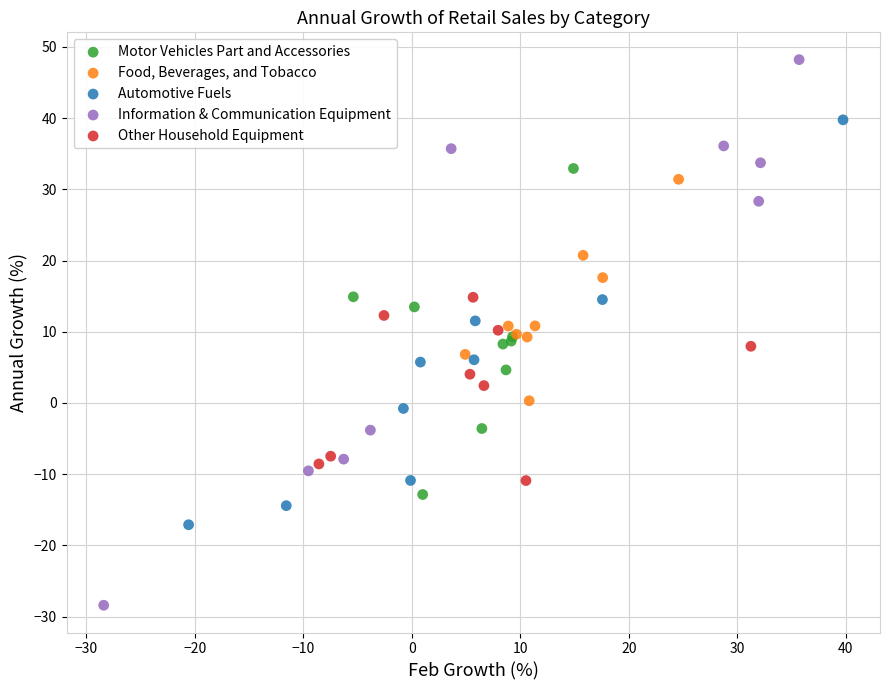

Which series has the widest spread of Y values?

Information & Communication Equipment